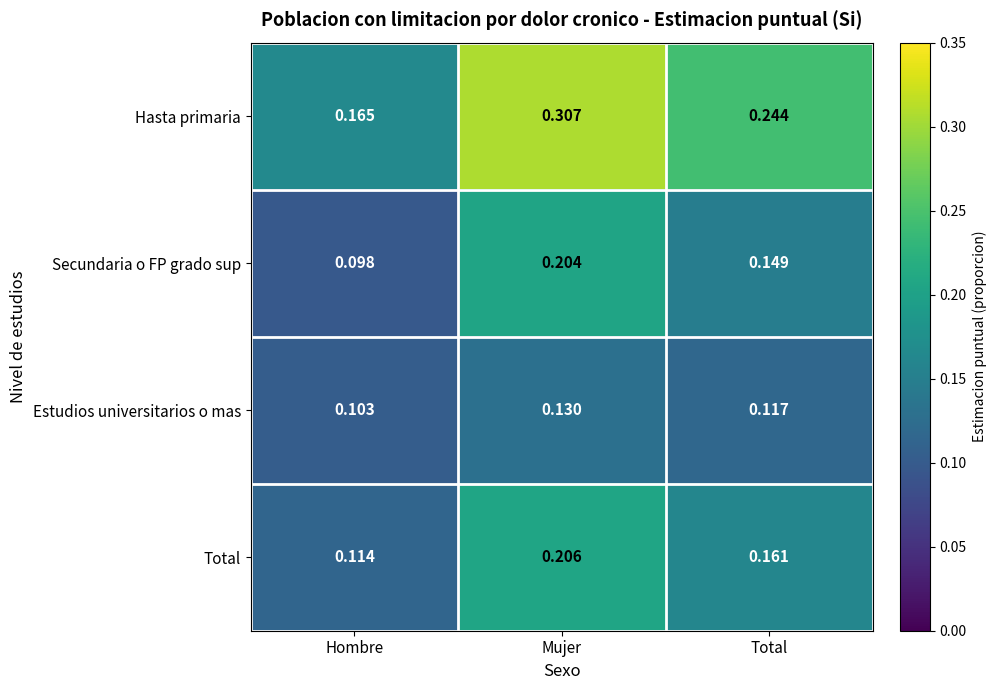

At Hombre, list the series in order from smallest to largest.

Secundaria o FP grado sup, Estudios universitarios o mas, Total, Hasta primaria